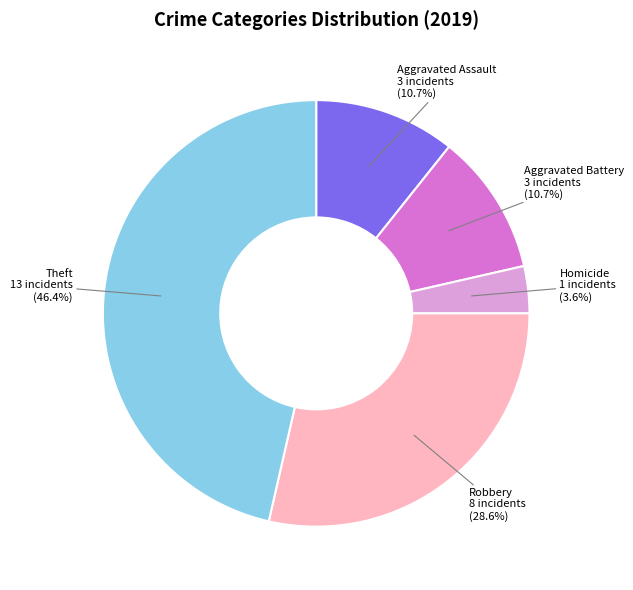

Does Theft represent more than half of the total?

No